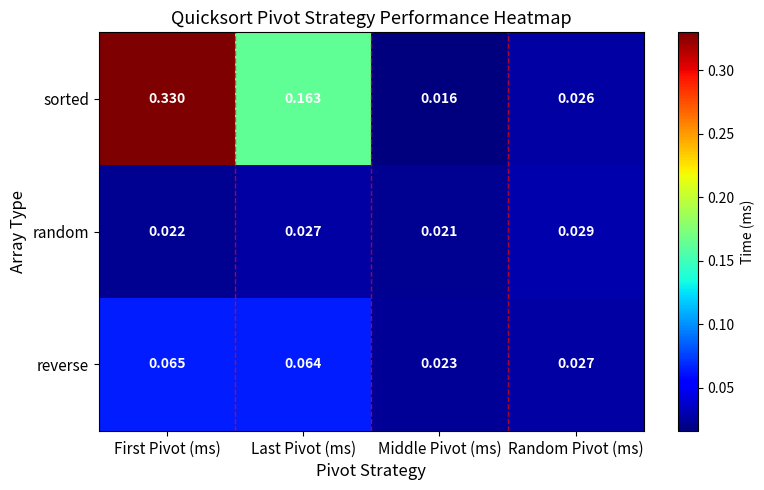

At how many categories does at least one series exceed 0?

4